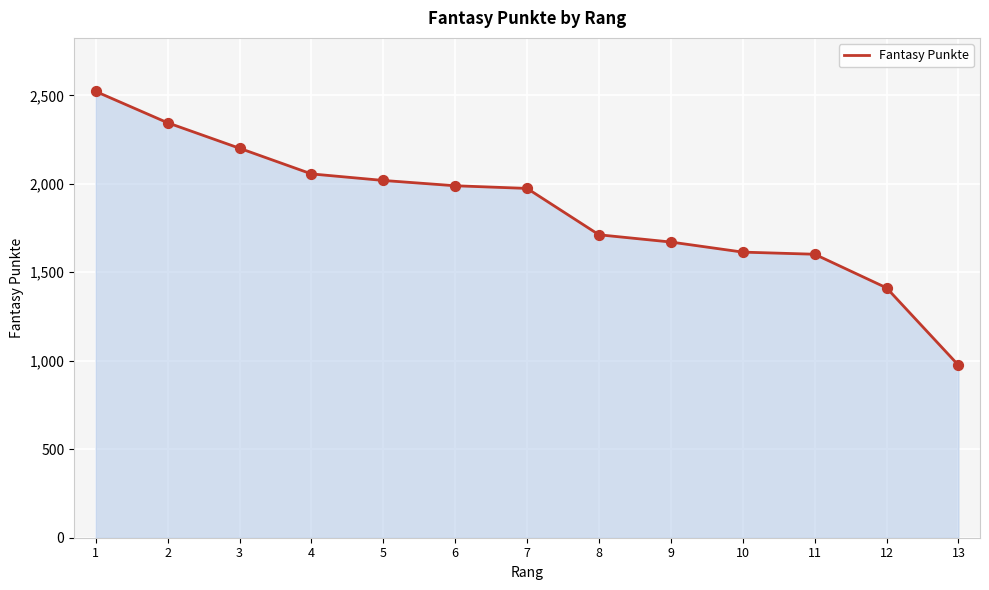

What is the change in value from 4 to 7?

-82